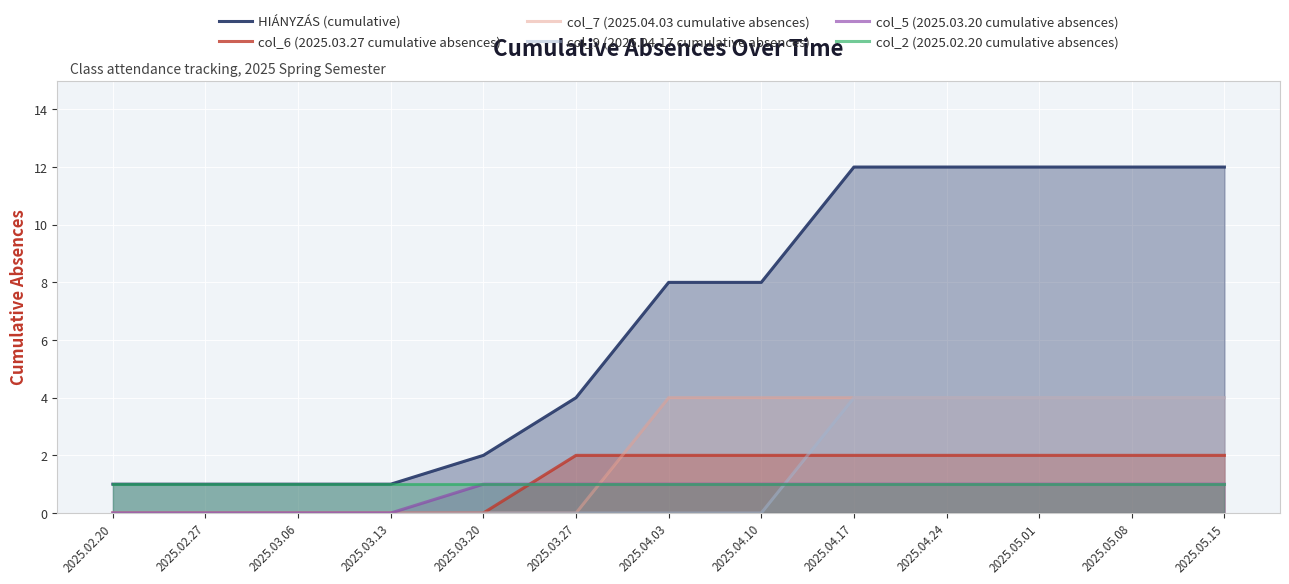

How many series are shown in this chart?

6